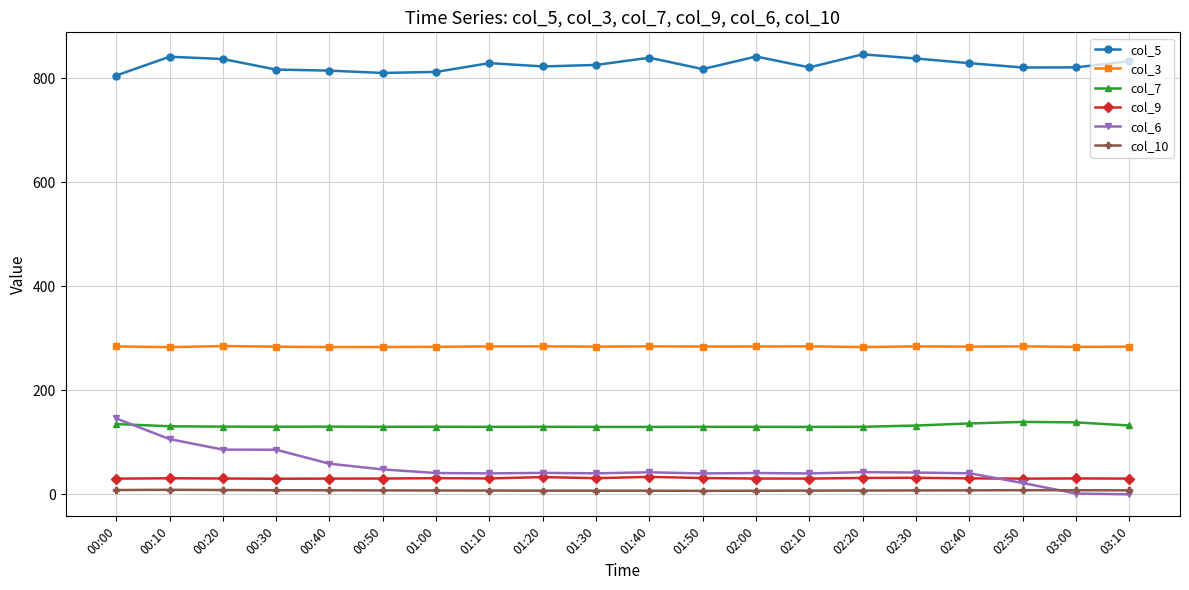

What is the maximum value shown in the chart?

846.1